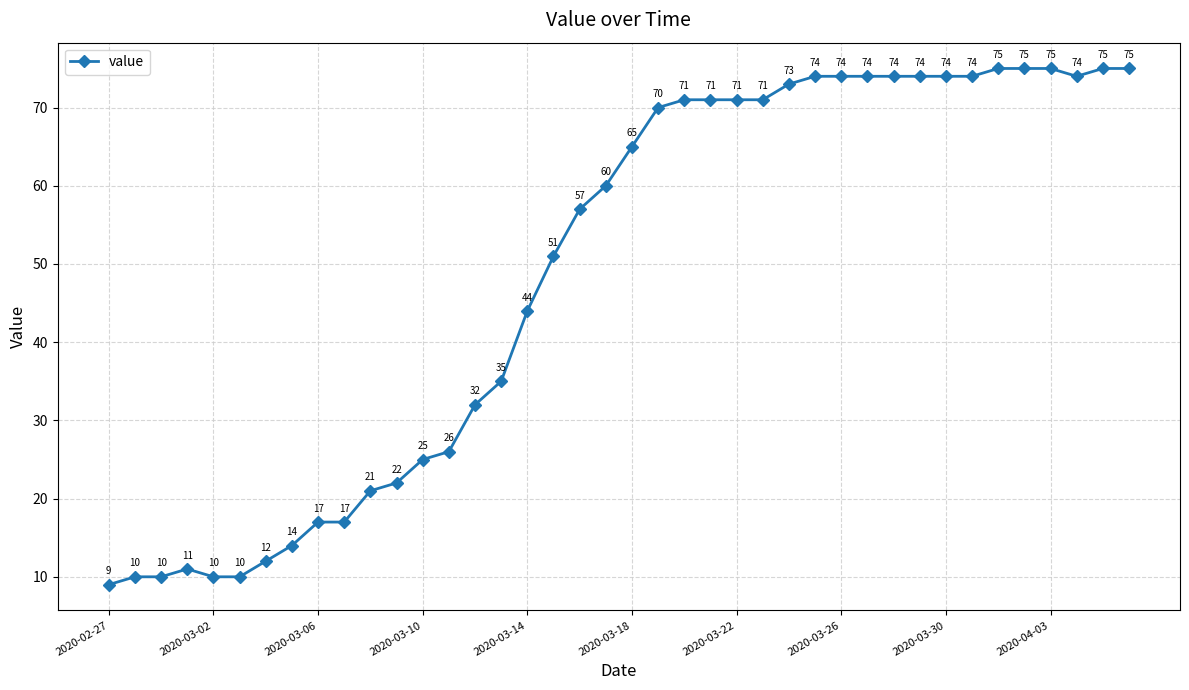

What is the difference between the second highest and second lowest values?

65